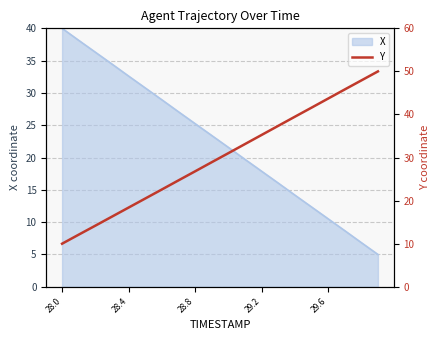

What is the lowest value of the X series?

5.0